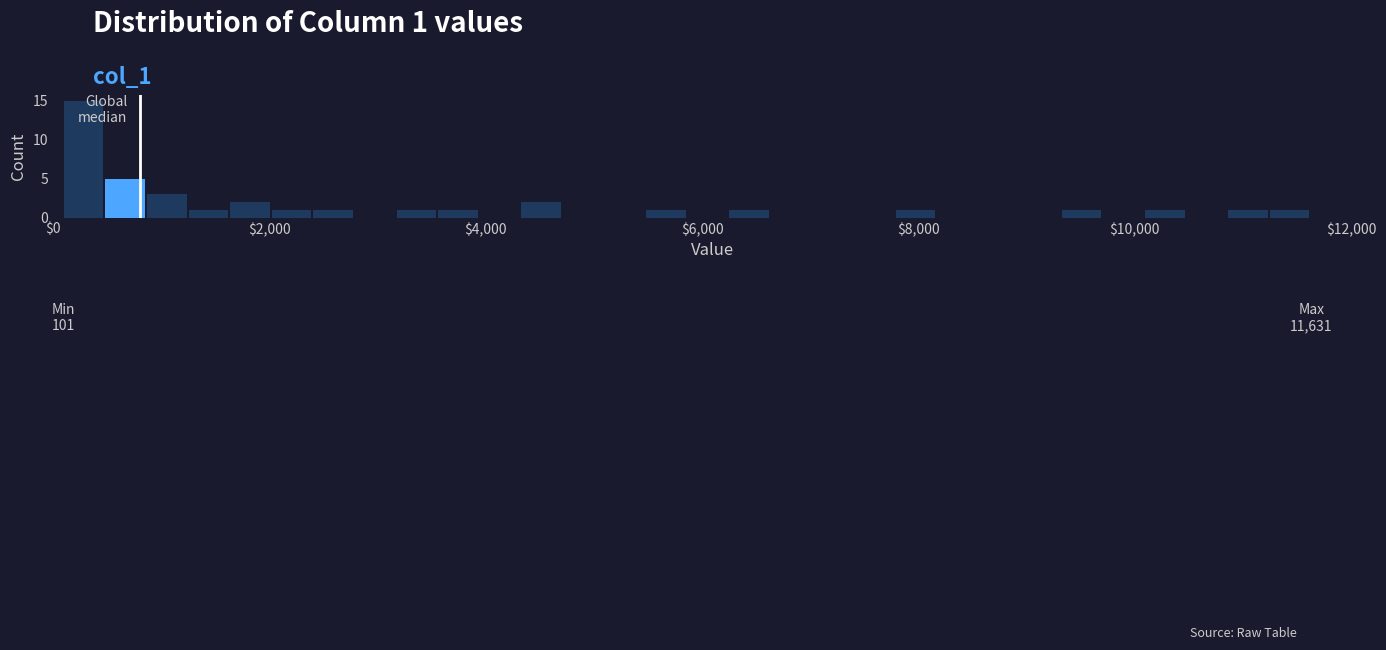

Around what value on the x-axis is the tallest bar? Give the approximate position of its centre, as read against the axis.

200